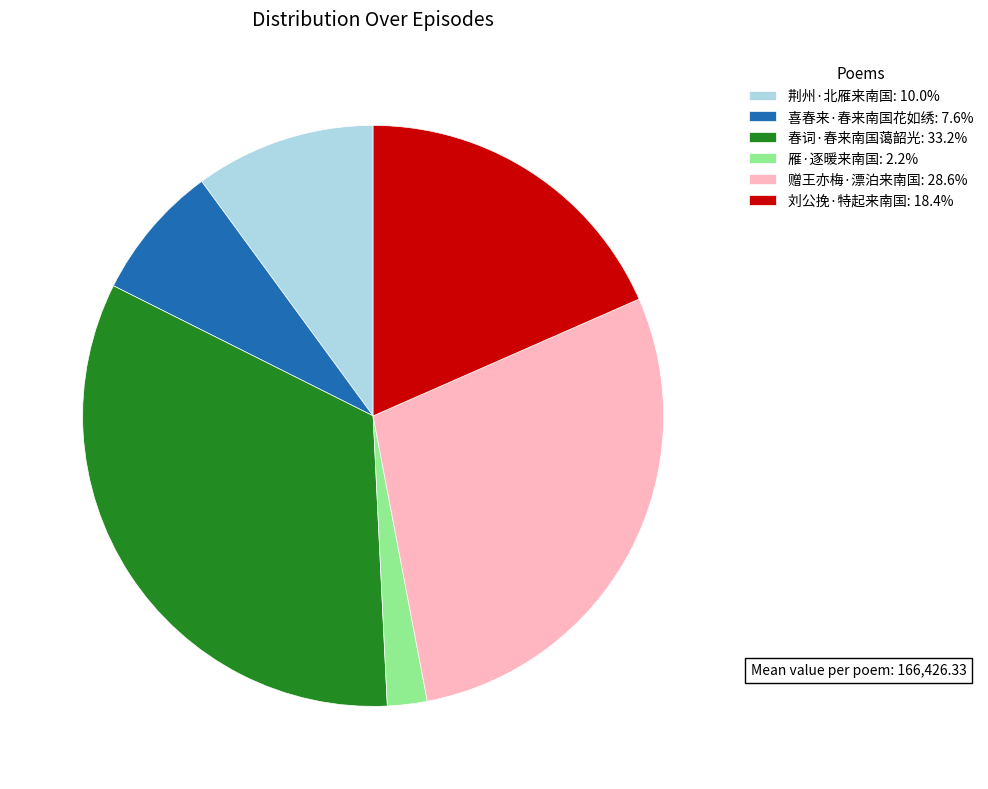

How many segments does this pie chart have?

6